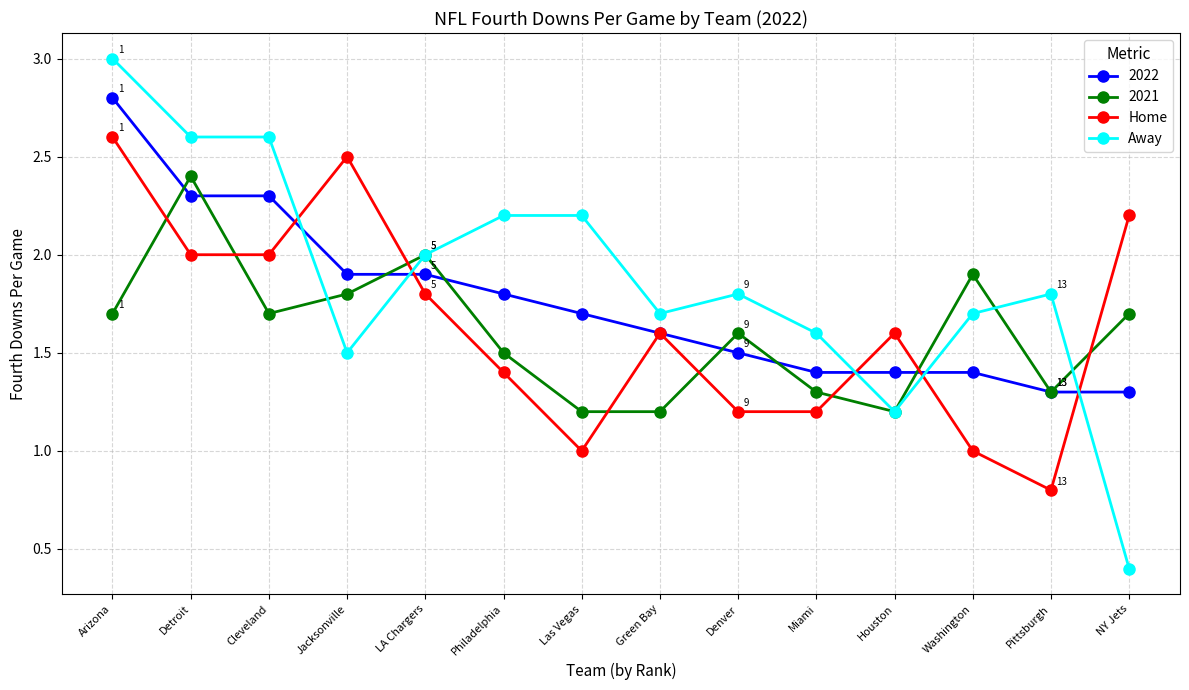

List the series in order of their peak value, highest first.

Away, 2022, Home, 2021